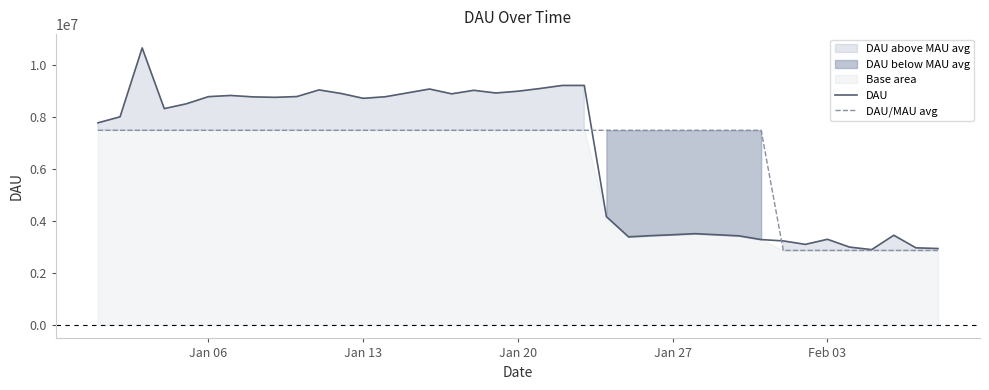

At how many categories does at least one series exceed 7774947?

22